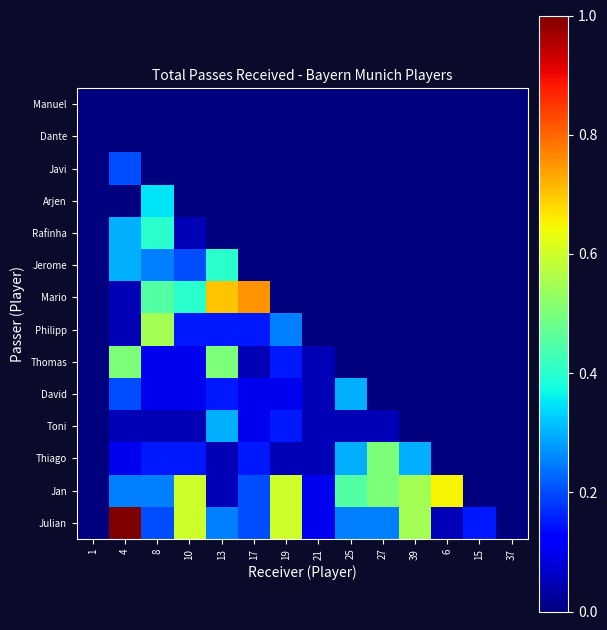

What is the difference between the maximum and minimum values in the Jan series?

0.7